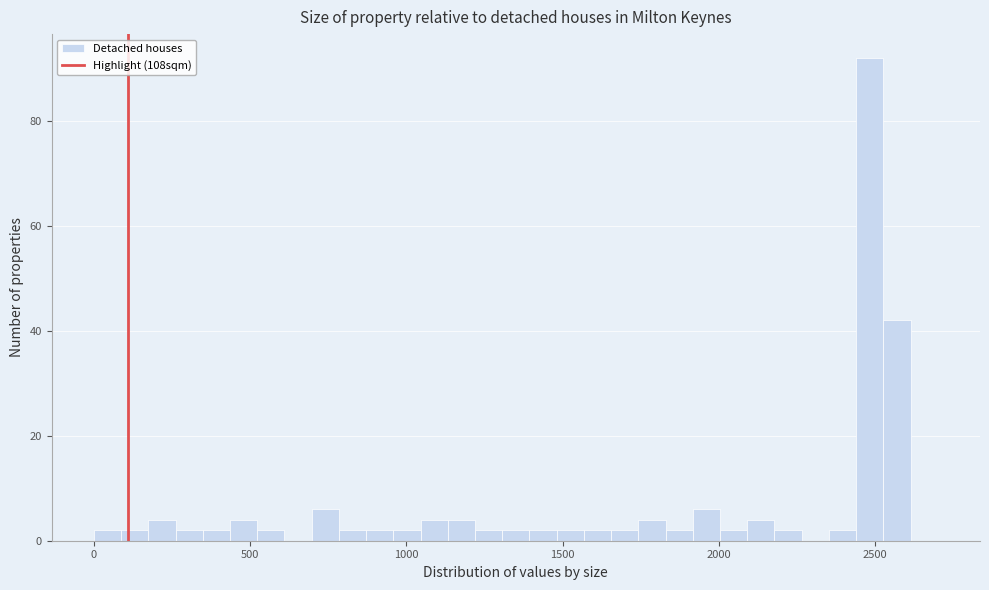

Around what value on the x-axis is the tallest bar? Give the approximate position of its centre, as read against the axis.

2500